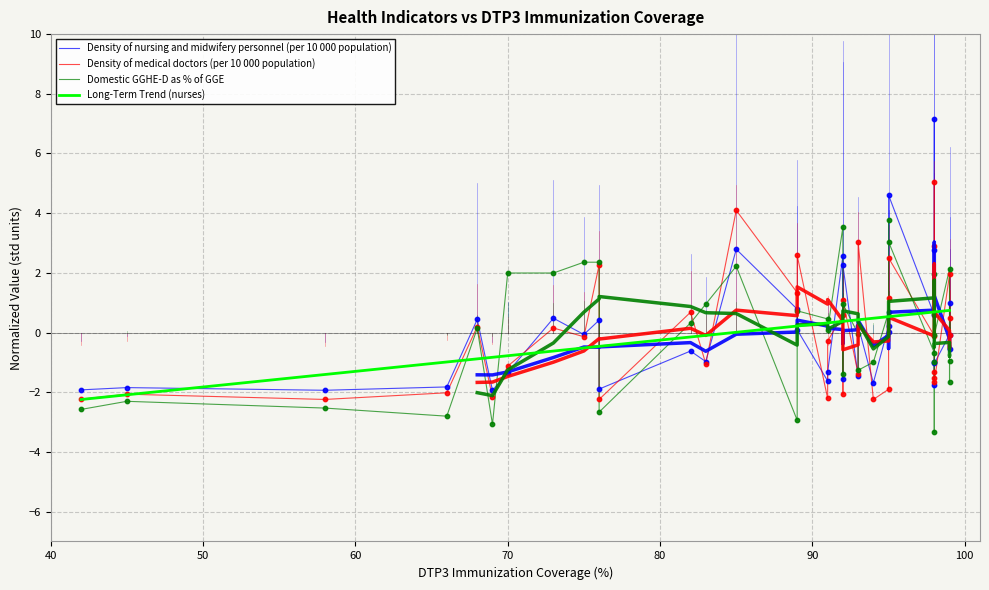

Which series reaches the maximum Y coordinate?

Density of nursing and midwifery personnel (per 10 000 population)